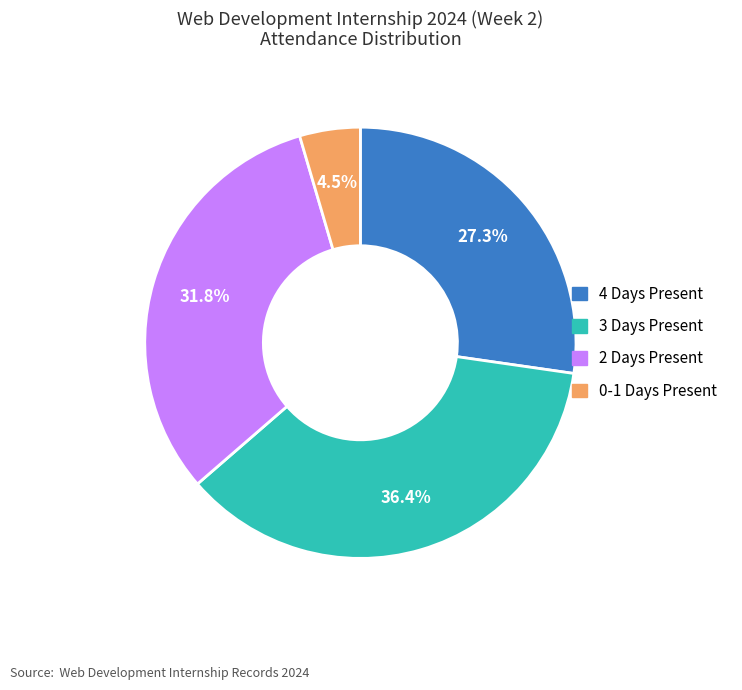

How many slices are in this pie chart?

4